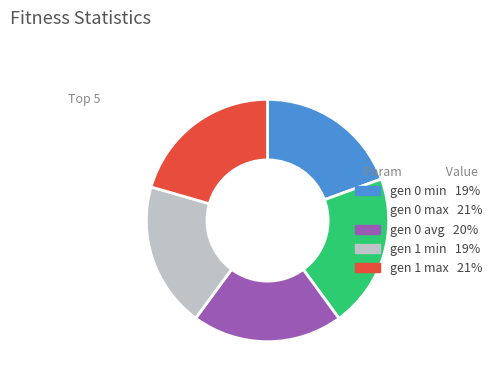

Which has a higher value, gen 1 max or gen 1 min?

gen 1 max